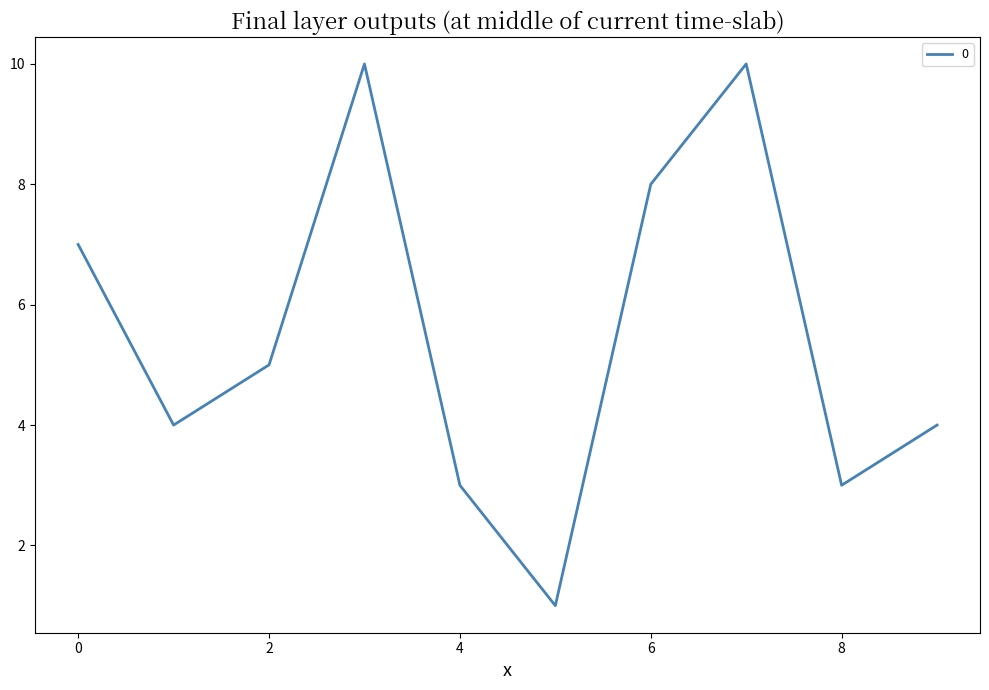

What is the minimum value shown in the chart?

1